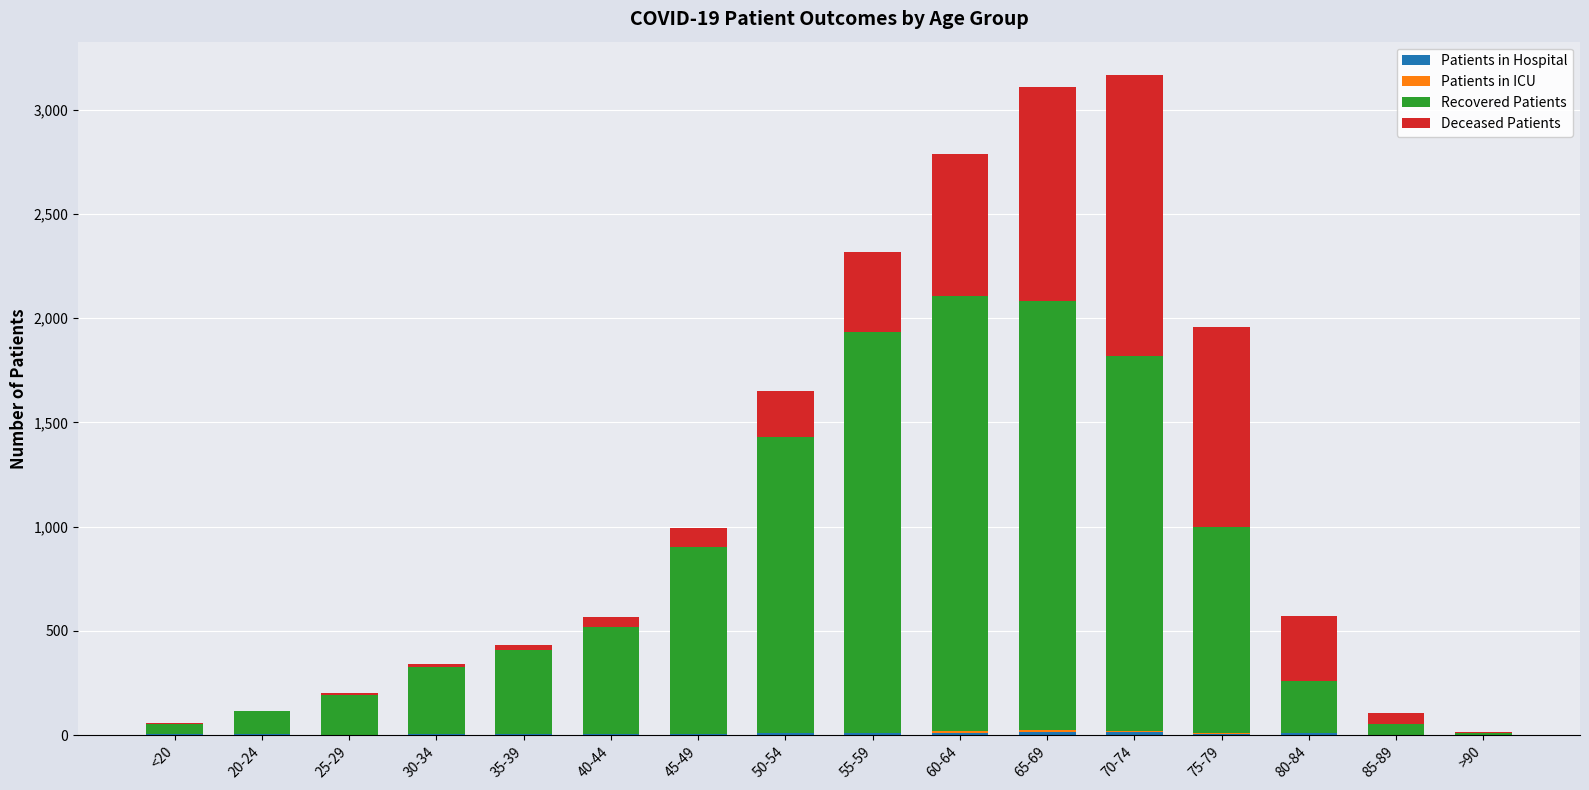

What is the difference between the maximum and second lowest values in the Recovered Patients series?

2039